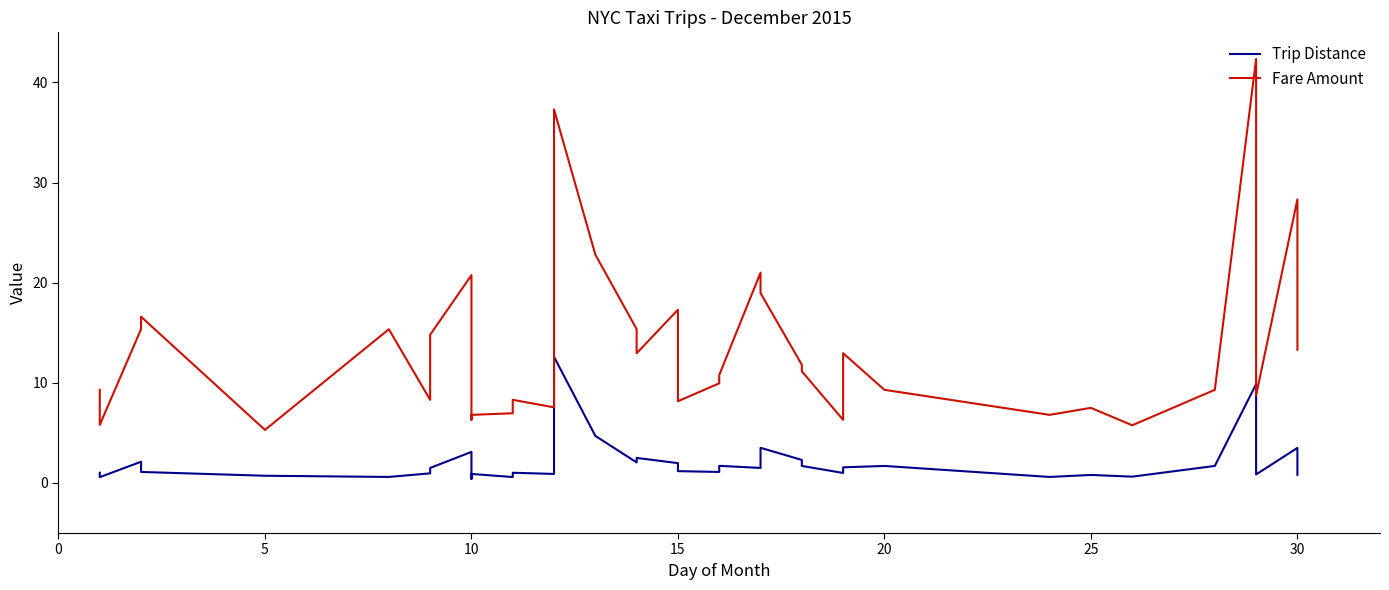

What is the maximum value shown in the chart?

42.3